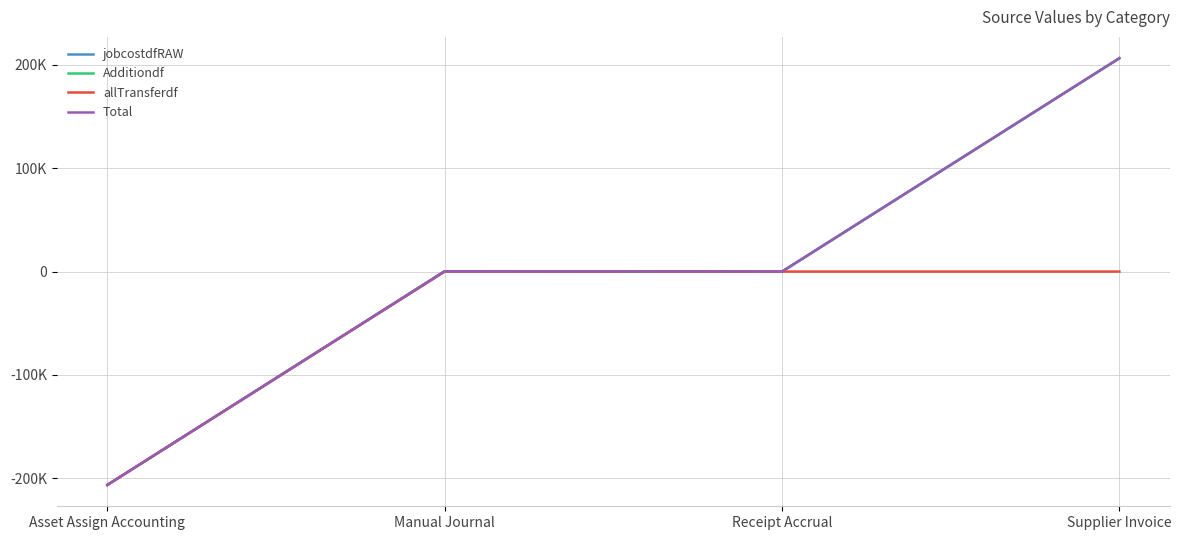

The value of allTransferdf at Asset Assign Accounting is -349275.9. True or false?

False